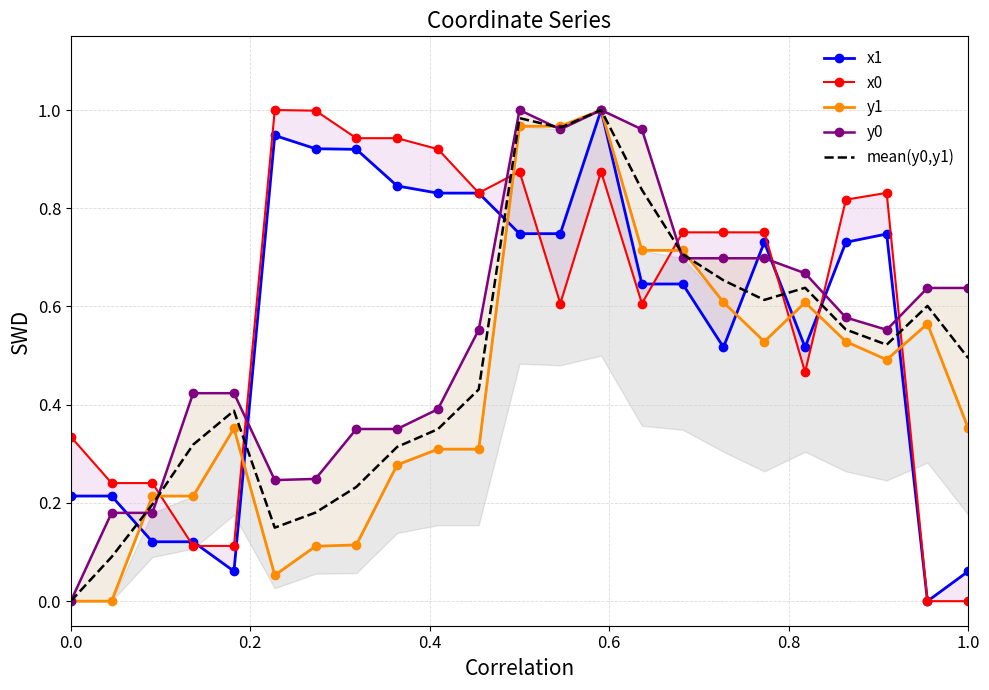

True or false: x1 has a value of 0.7 at 21.

False